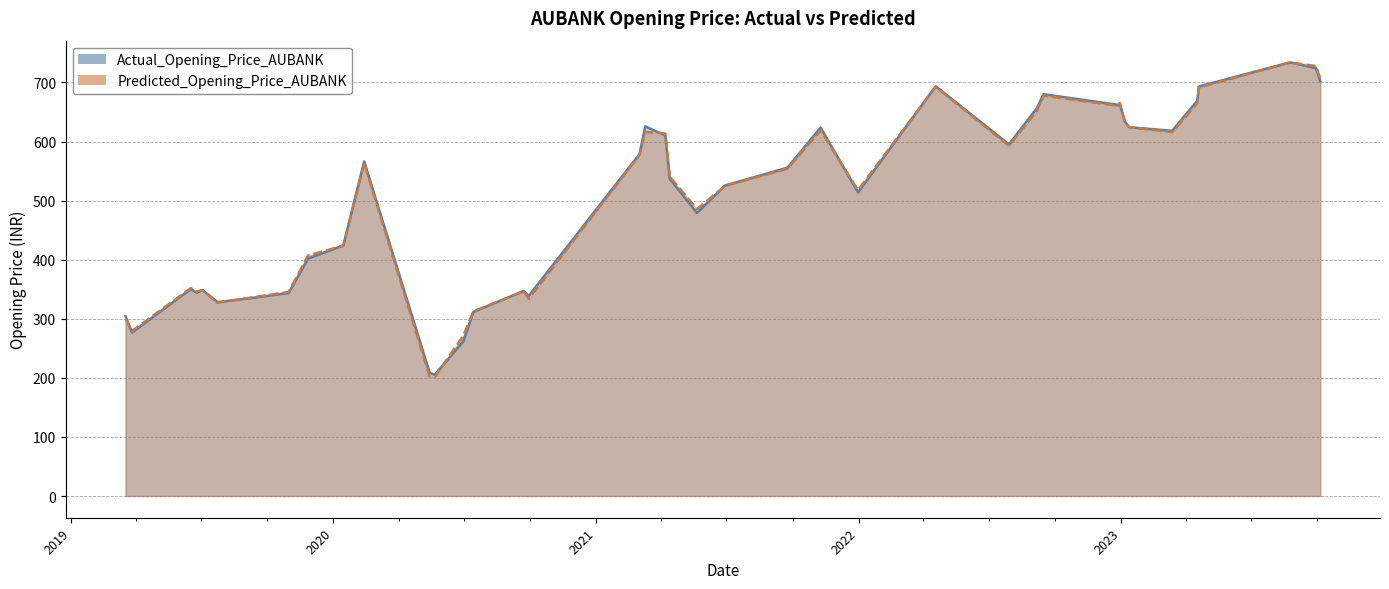

What is the minimum value for Predicted_Opening_Price_AUBANK?

201.1